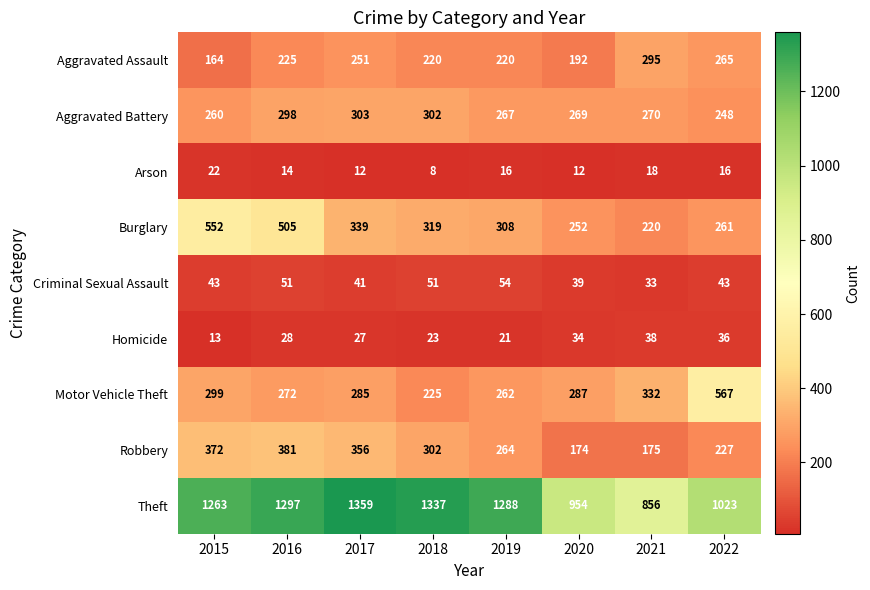

The value of Burglary at 2022 is 261. True or false?

True